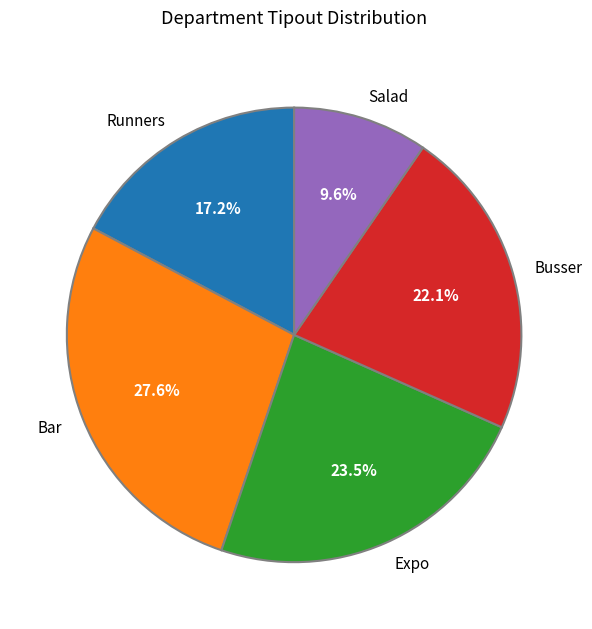

Does Runners represent more than half of the total?

No